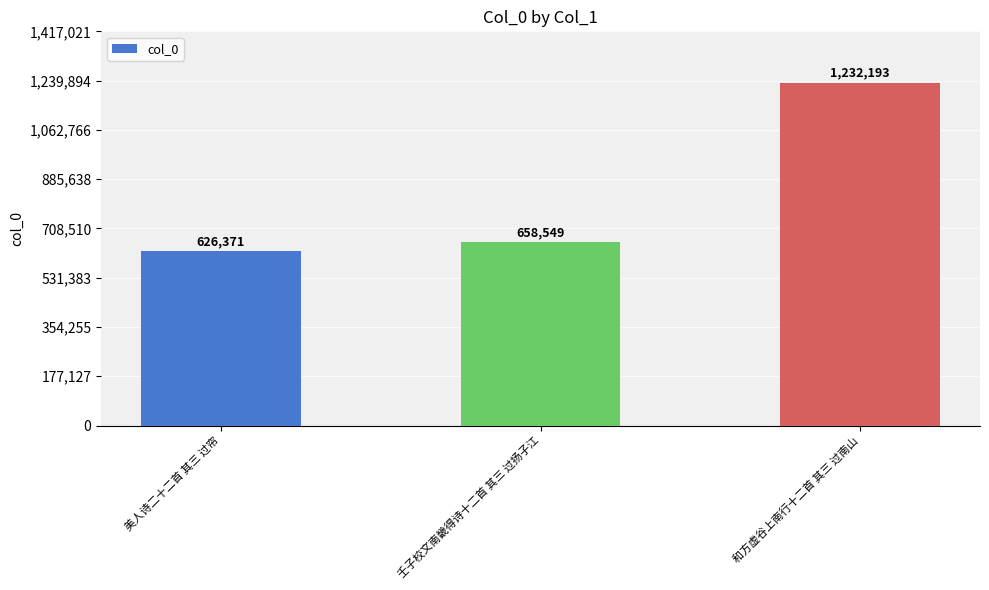

What is the difference between the maximum and minimum values?

605822